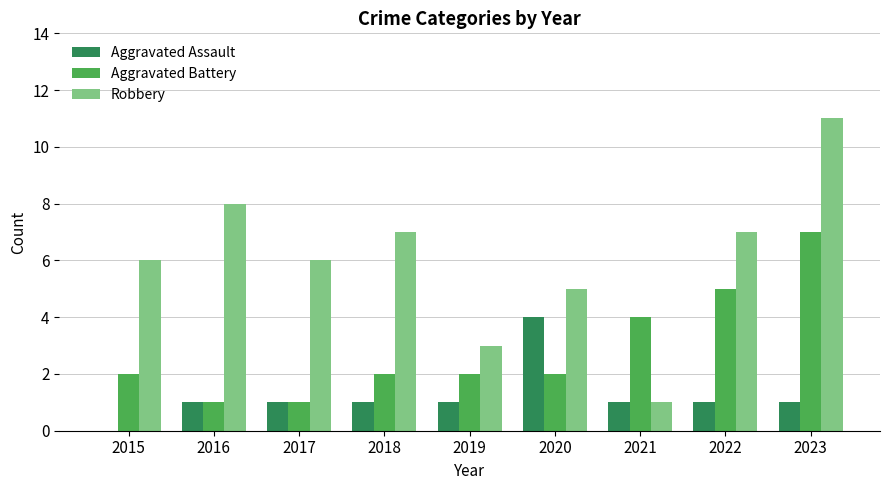

Which series has the widest spread of values?

Robbery